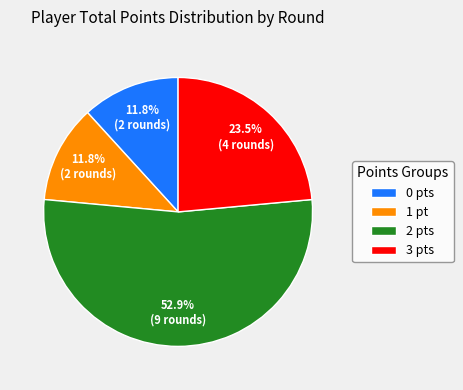

What is the ratio of the value at 3 pts to the value at 0 pts?

2.0